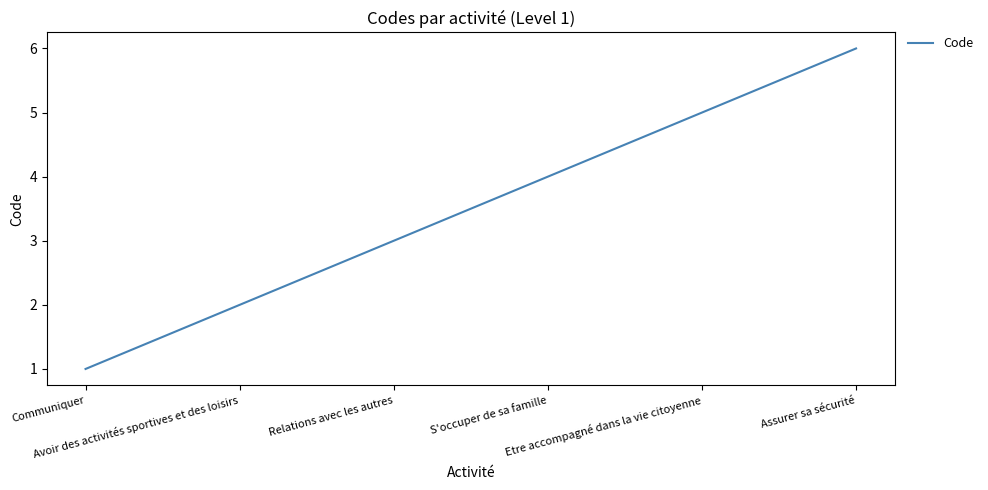

Count the number of categories in the chart.

6